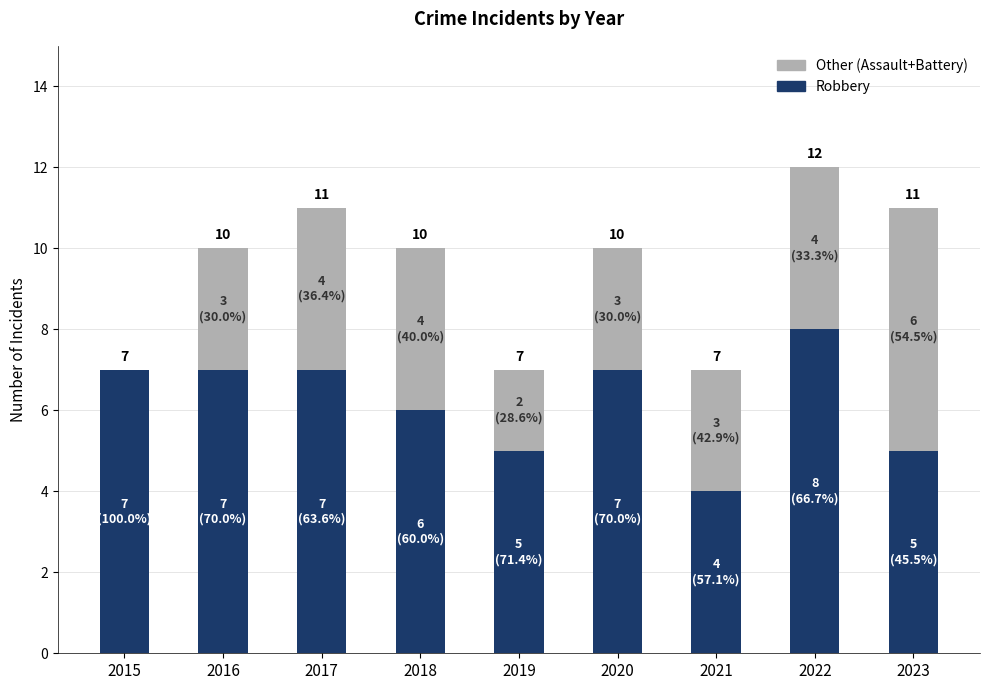

What is the maximum value for Other (Assault+Battery)?

6